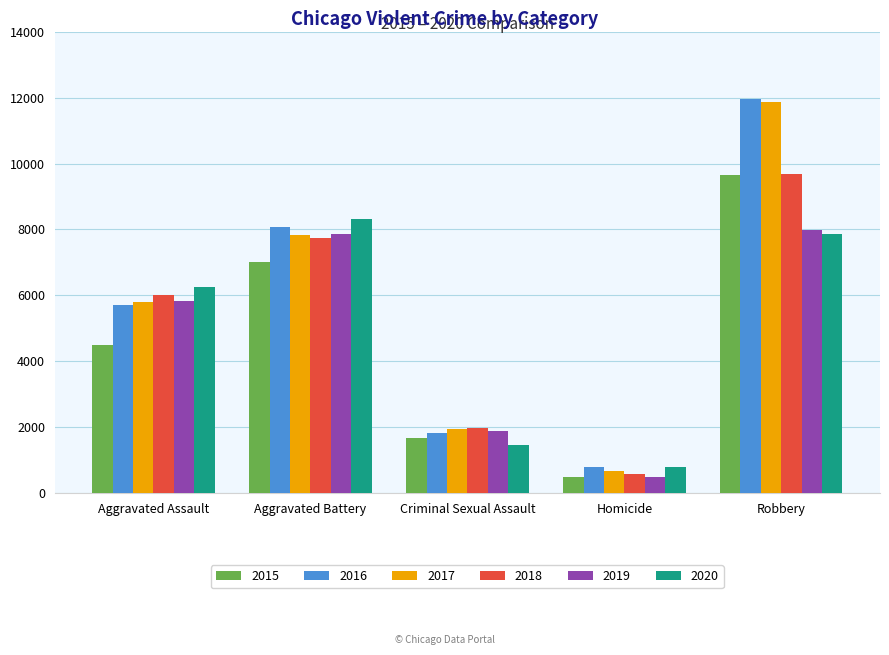

What are all the series names shown in the legend?

2015, 2016, 2017, 2018, 2019, 2020